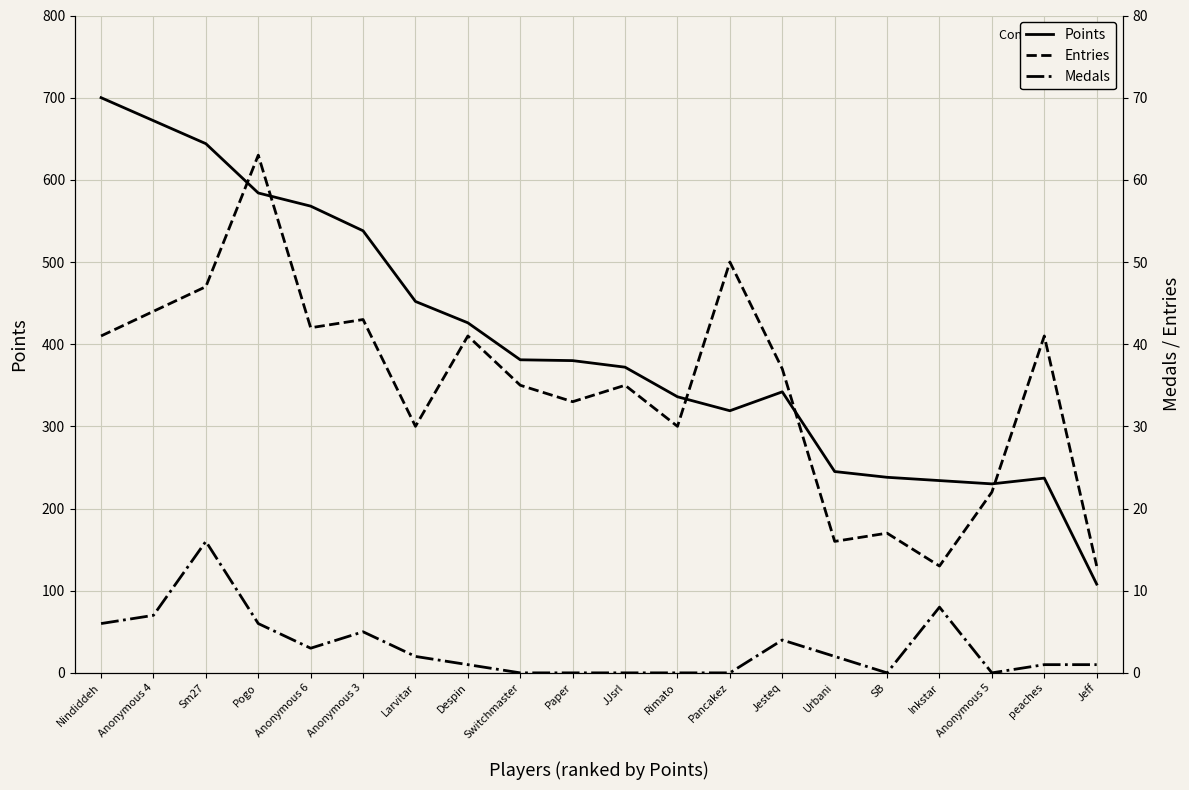

What is the label of the 10th point from the left?

Paper